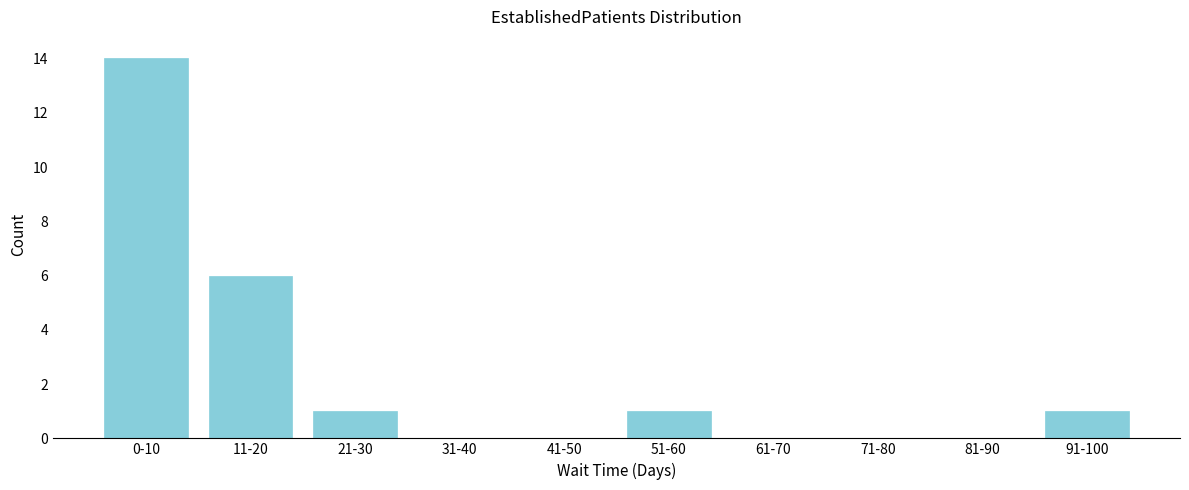

Reading left to right, transcribe all the data shown in this chart.

0-10=14	11-20=6	21-30=1	31-40=0	41-50=0	51-60=1	61-70=0	71-80=0	81-90=0	91-100=1